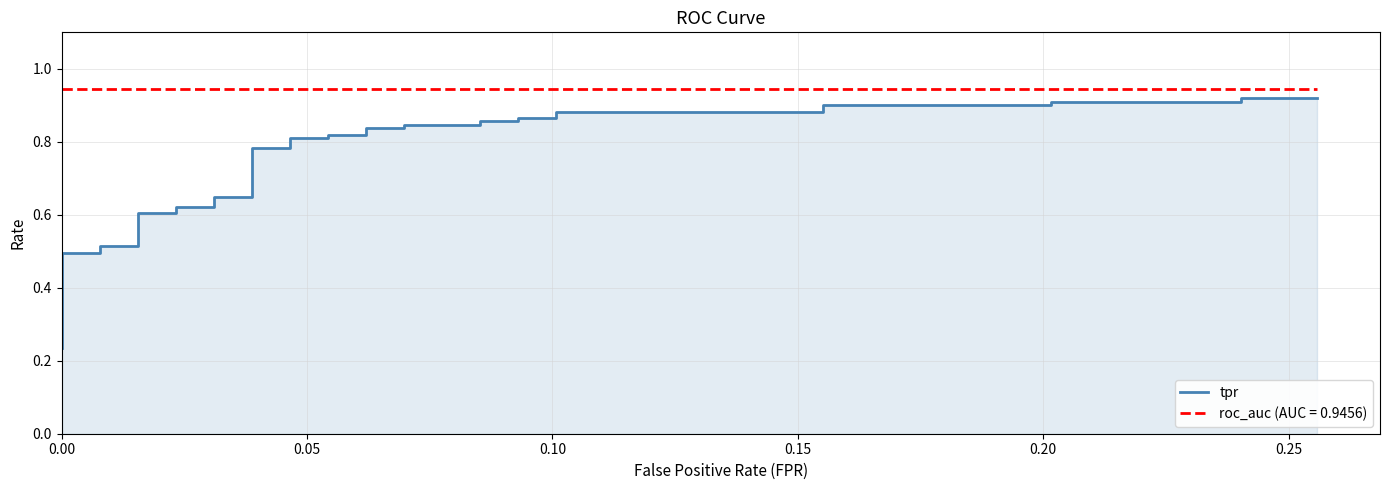

What is the greatest value displayed?

0.9